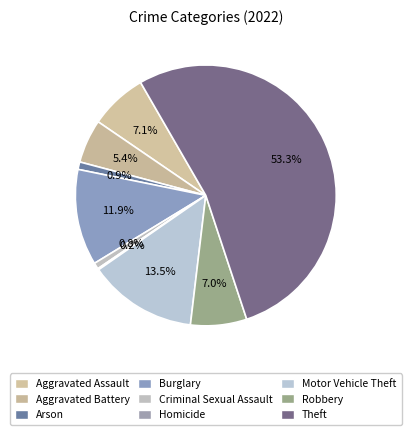

Is it true that Criminal Sexual Assault is 11% of the pie?

False